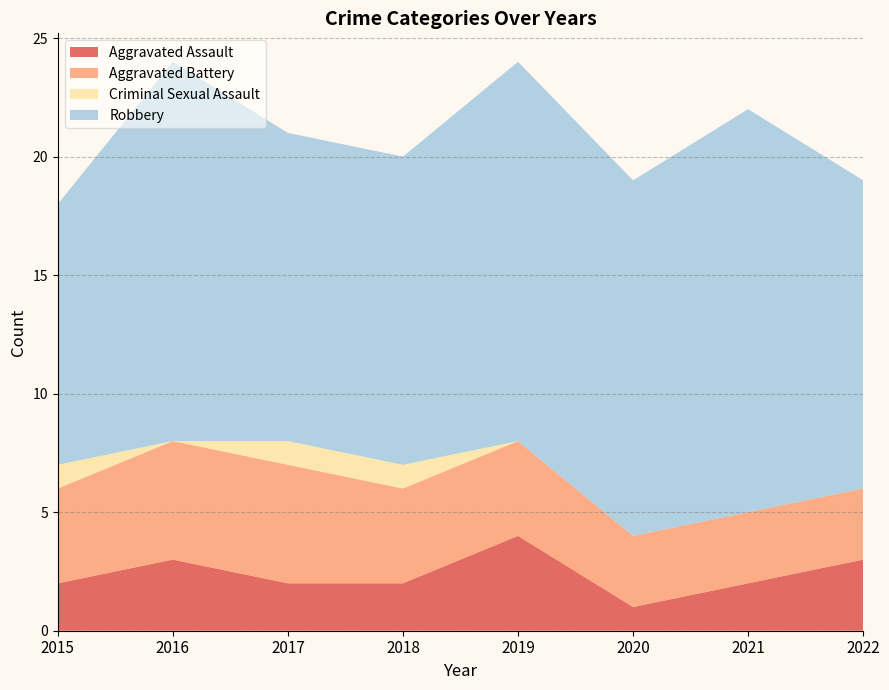

Reading right to left, extract all data points from this chart.

Aggravated Assault: 2022=3	2021=2	2020=1	2019=4	2018=2	2017=2	2016=3	2015=2
Aggravated Battery: 2022=3	2021=3	2020=3	2019=4	2018=4	2017=5	2016=5	2015=4
Criminal Sexual Assault: 2022=0	2021=0	2020=0	2019=0	2018=1	2017=1	2016=0	2015=1
Robbery: 2022=13	2021=17	2020=15	2019=16	2018=13	2017=13	2016=16	2015=11